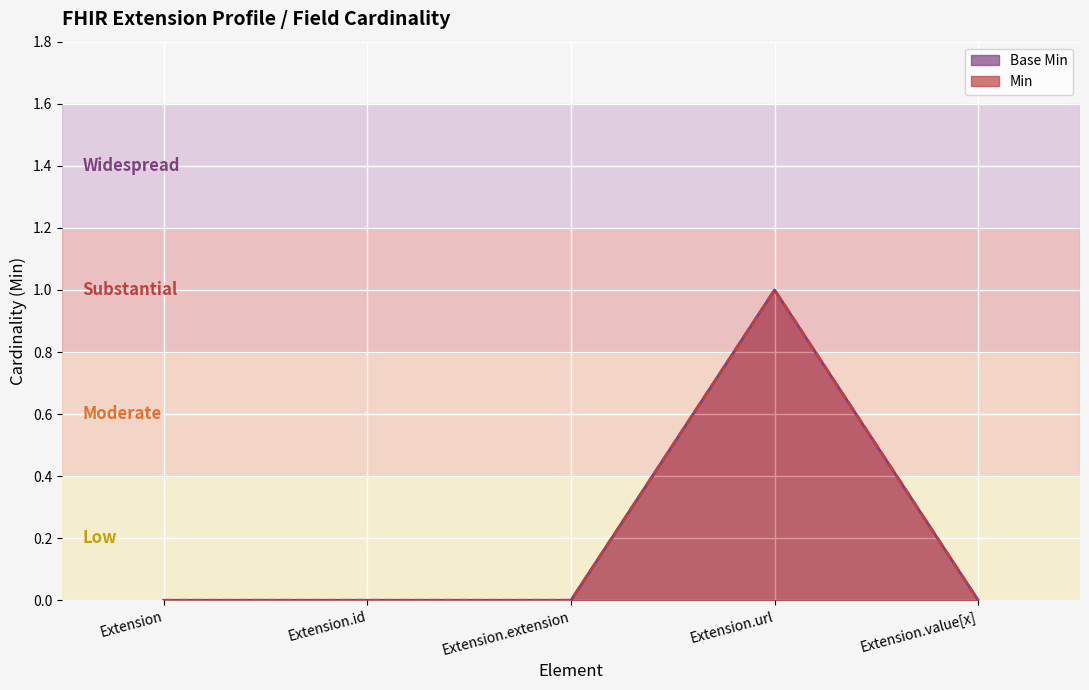

At which label is Min closest to 0?

Extension